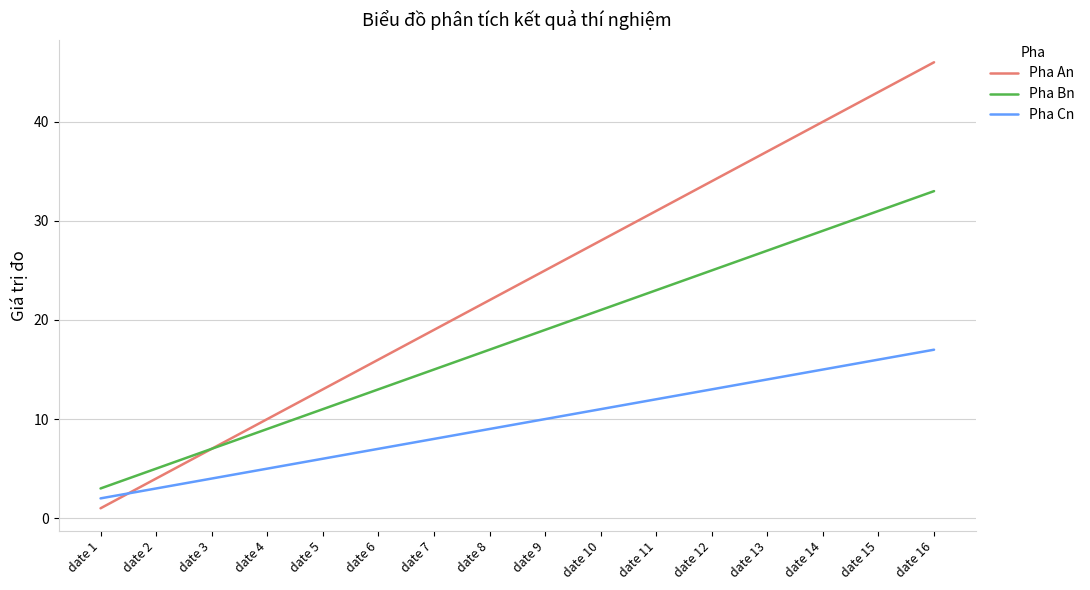

True or false: Pha An has a value of 10 at date 4.

True